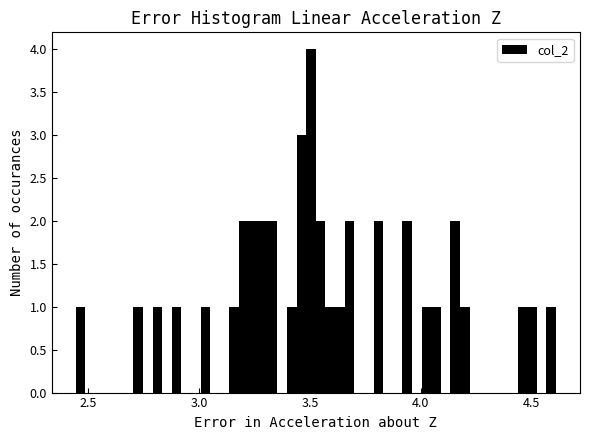

Read against the x-axis, roughly where is the centre of the tallest bar?

3.50